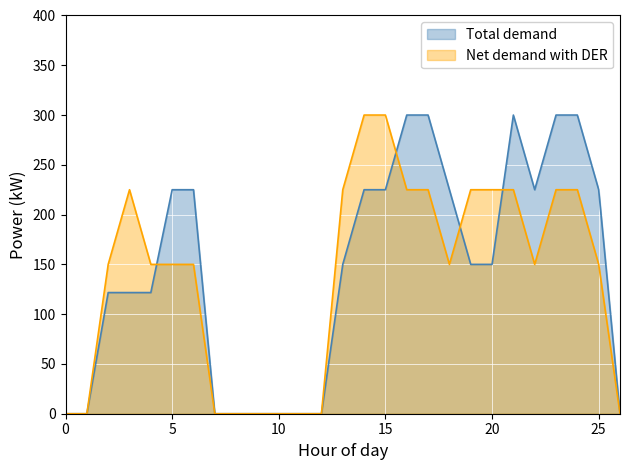

How many times do Net demand with DER and Total demand cross each other?

4